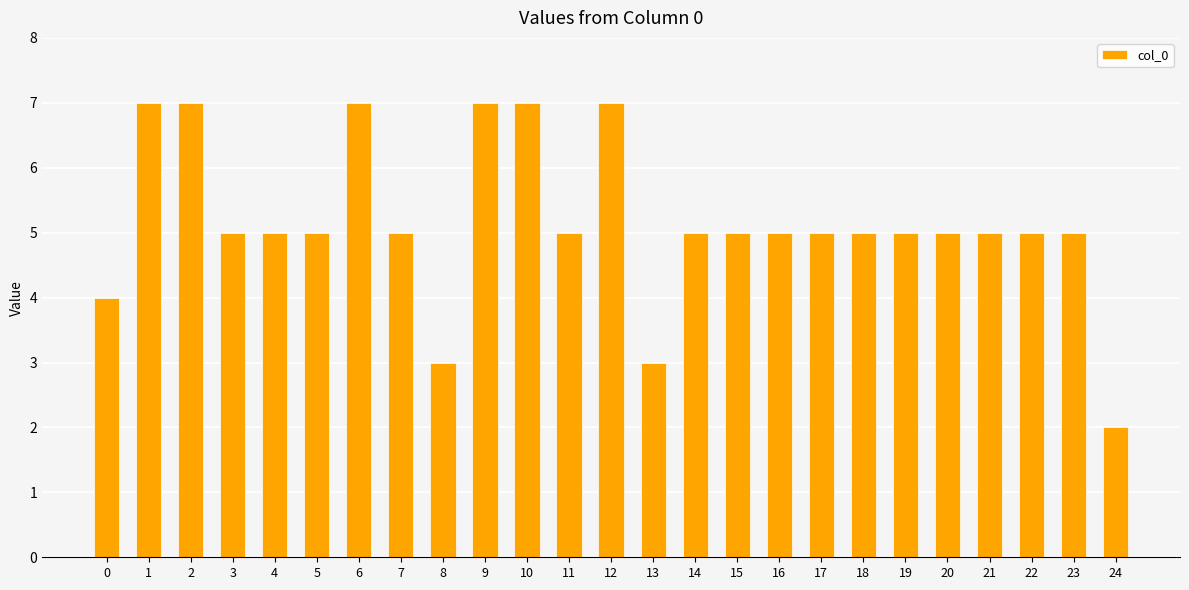

What is the difference between the maximum and minimum values?

5